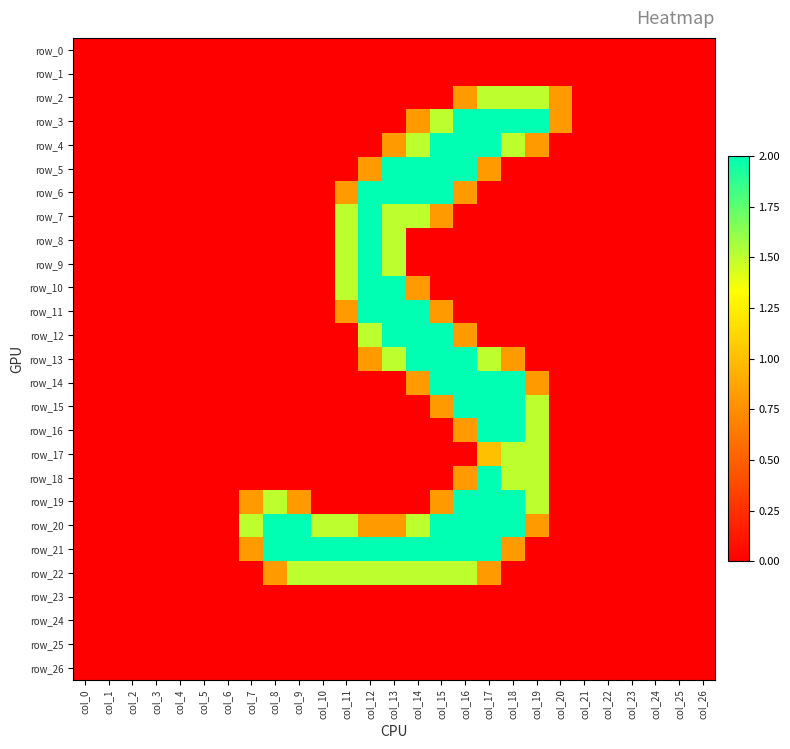

How many row_2 values are between 0 and 1?

24